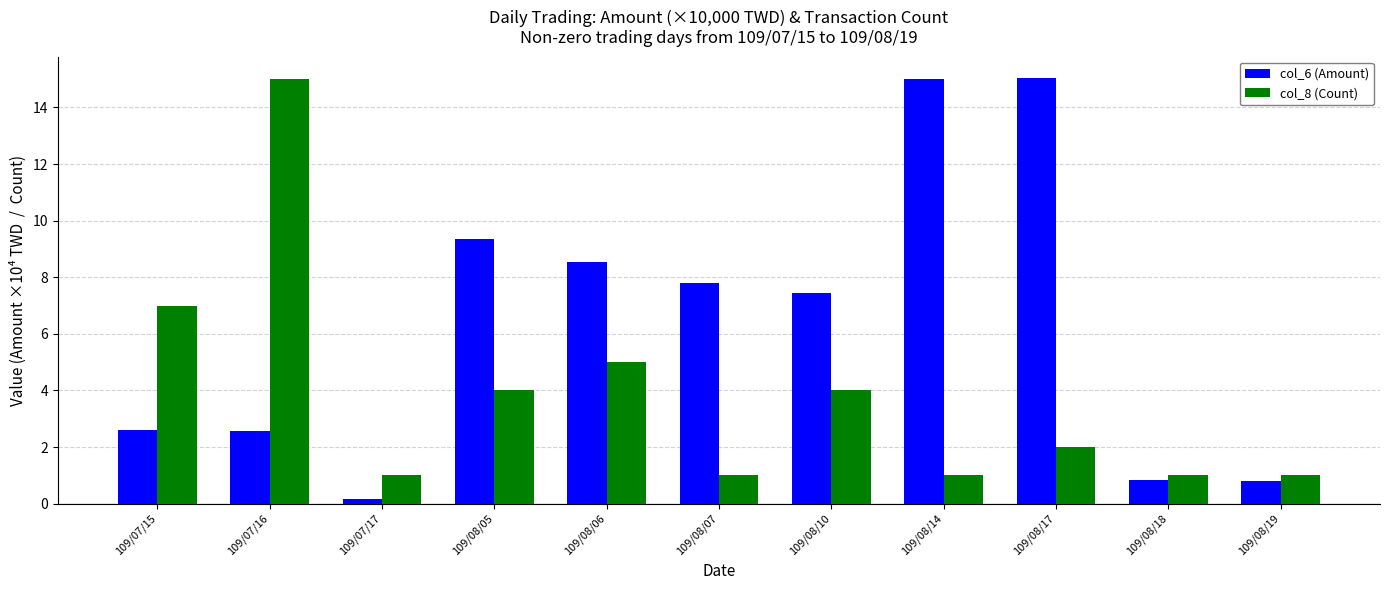

Where is col_8 (Count) nearest to the value 8?

109/07/15